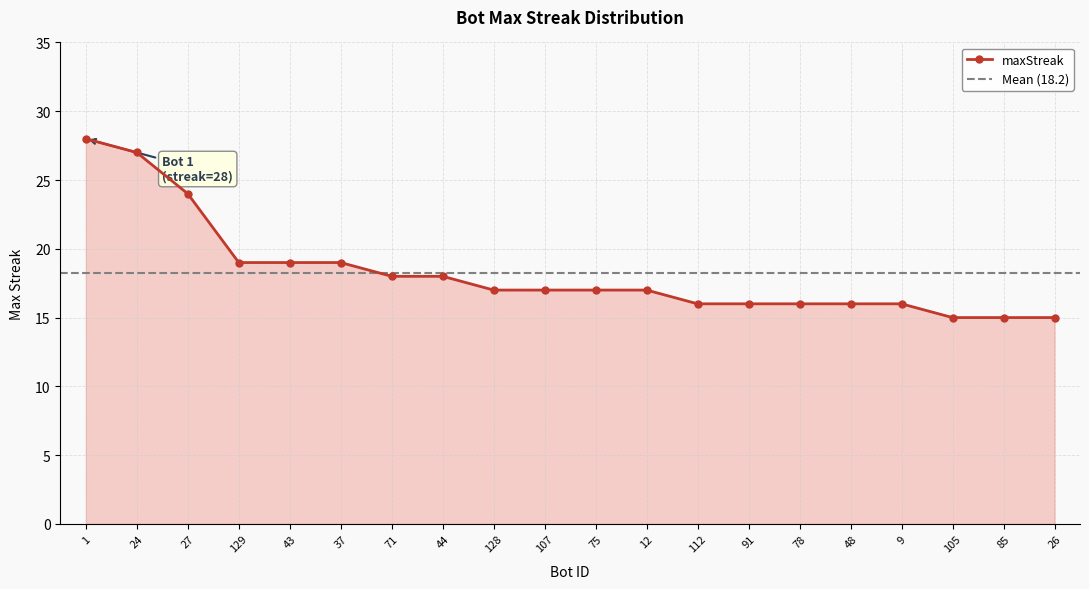

Does the chart display data point markers on the line(s)?

Yes